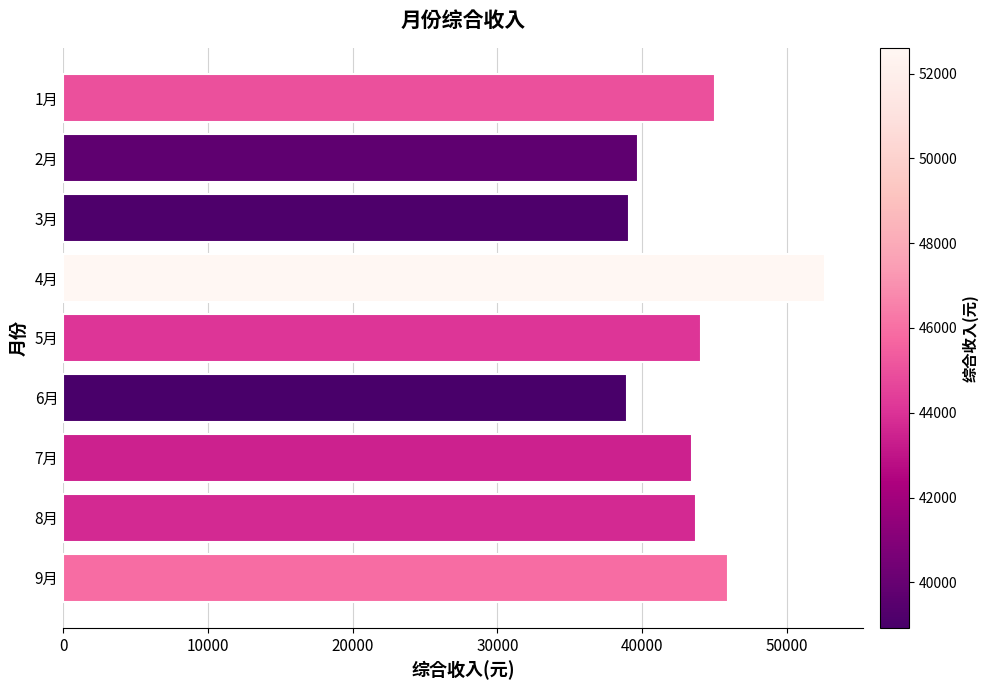

What is the label of the 6th bar from the bottom?

4月